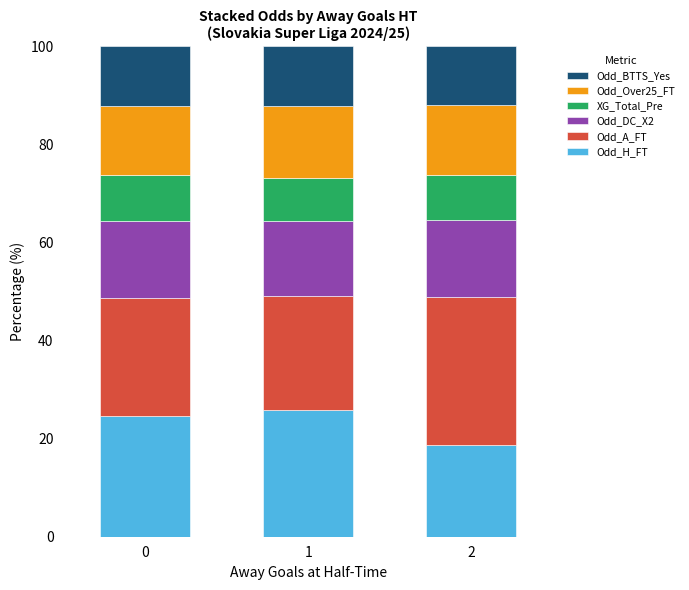

The Odd_H_FT series shows 11.2 at 0. True or false?

False